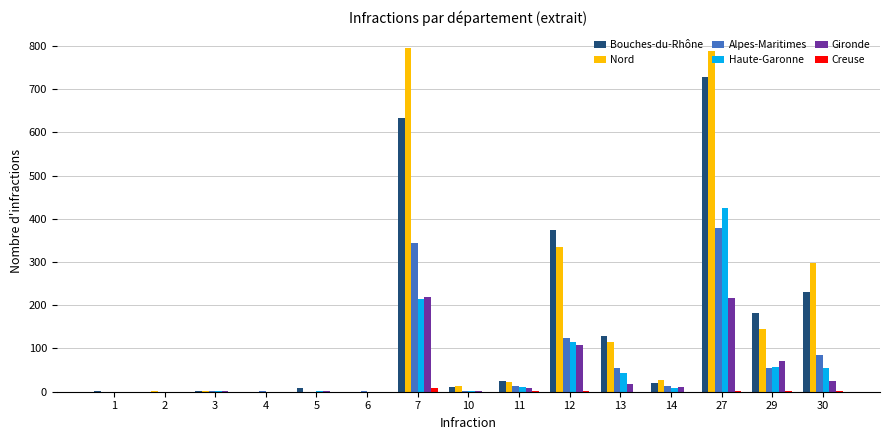

What is the greatest value displayed?

795